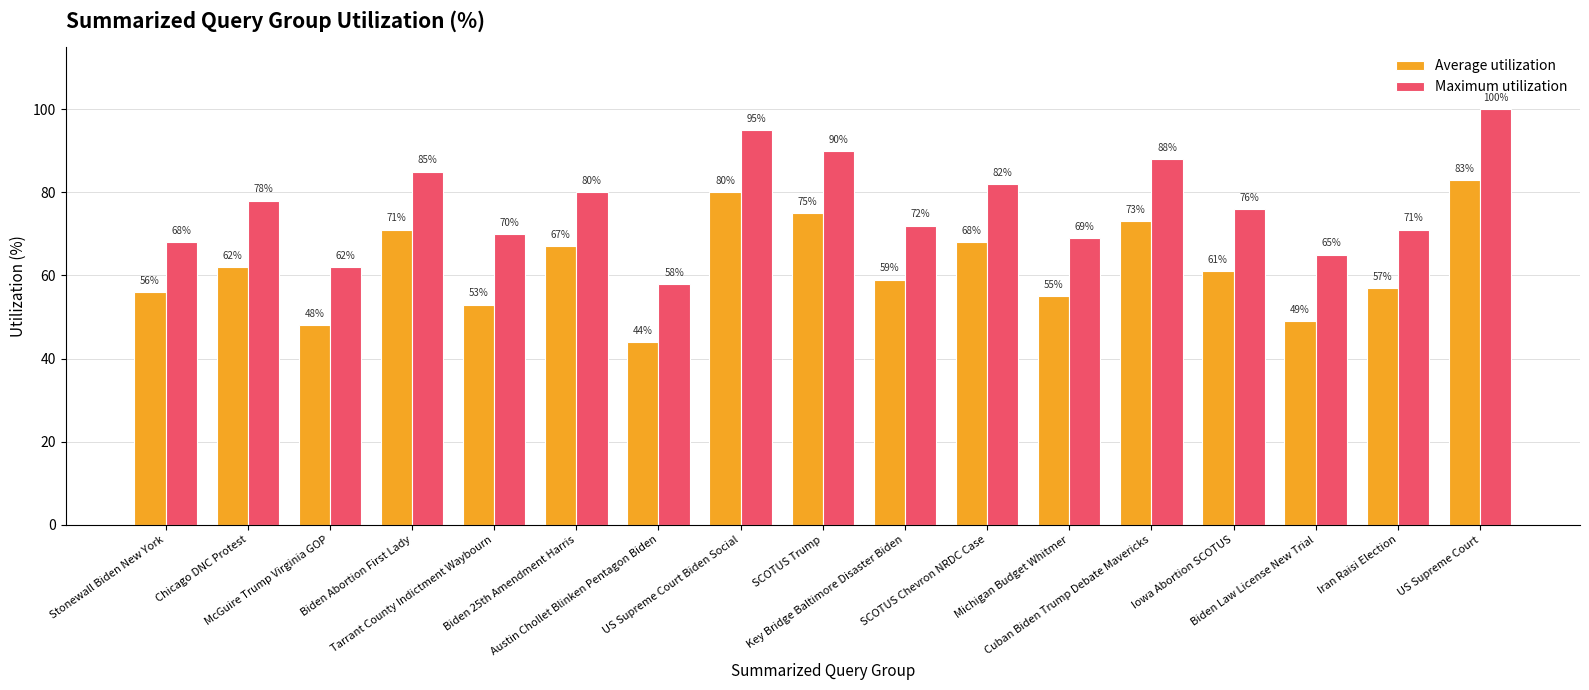

Are the bars grouped side by side (vs. stacked)?

Yes